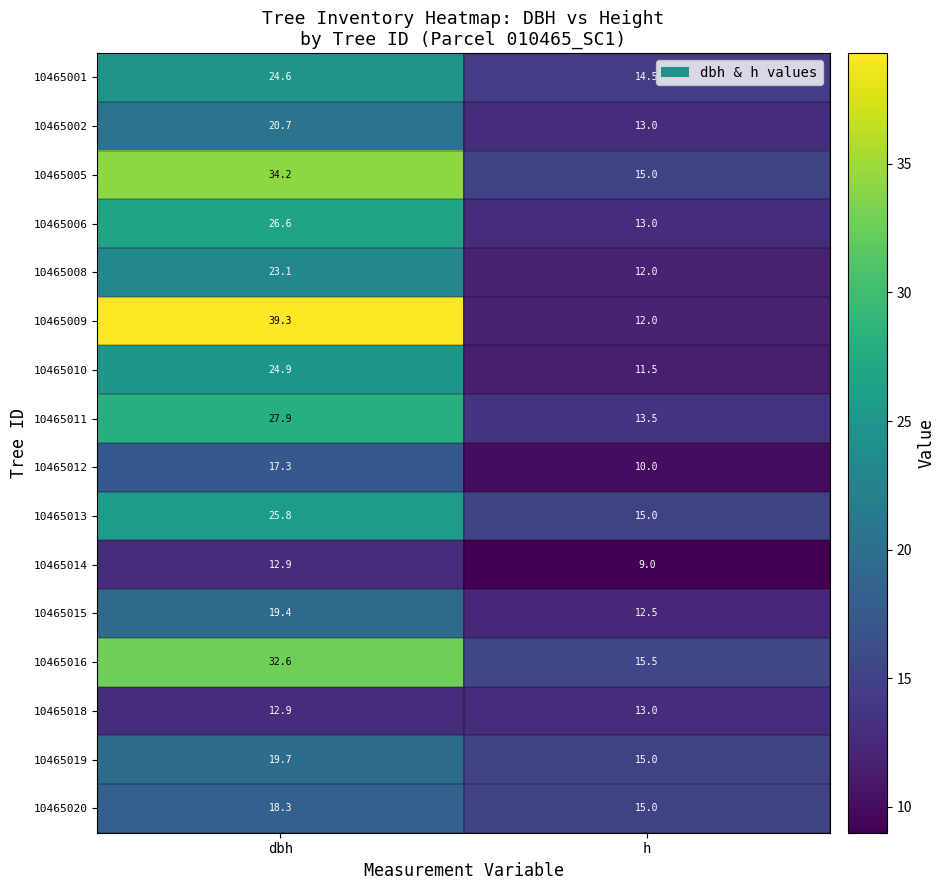

Rank the series by their maximum value, from highest to lowest.

10465009, 10465005, 10465016, 10465011, 10465006, 10465013, 10465010, 10465001, 10465008, 10465002, 10465019, 10465015, 10465020, 10465012, 10465018, 10465014